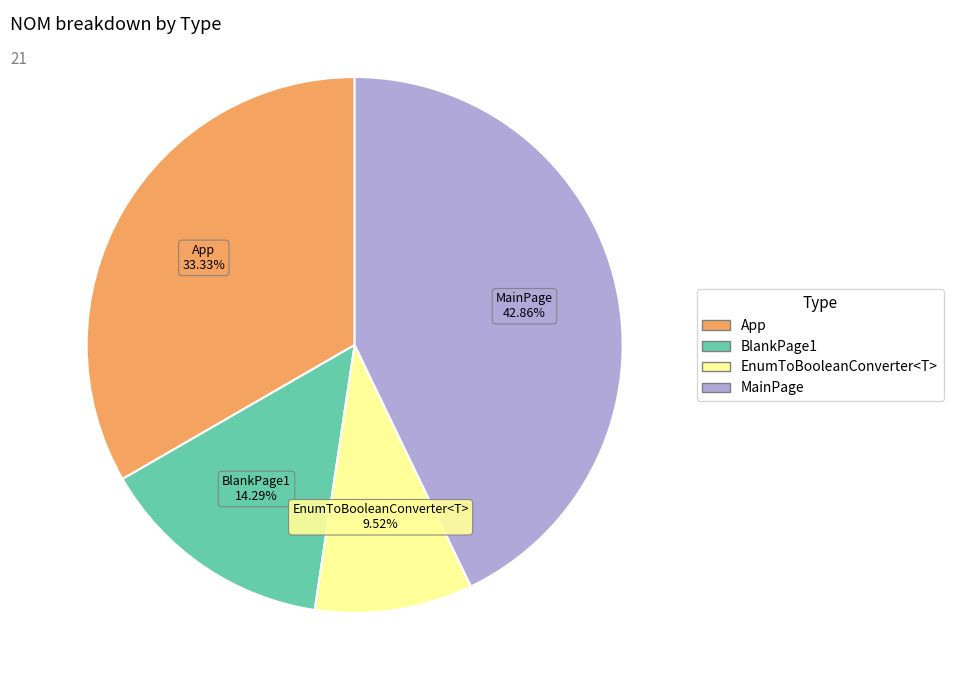

The EnumToBooleanConverter<T> slice represents 10% of the pie. True or false?

True